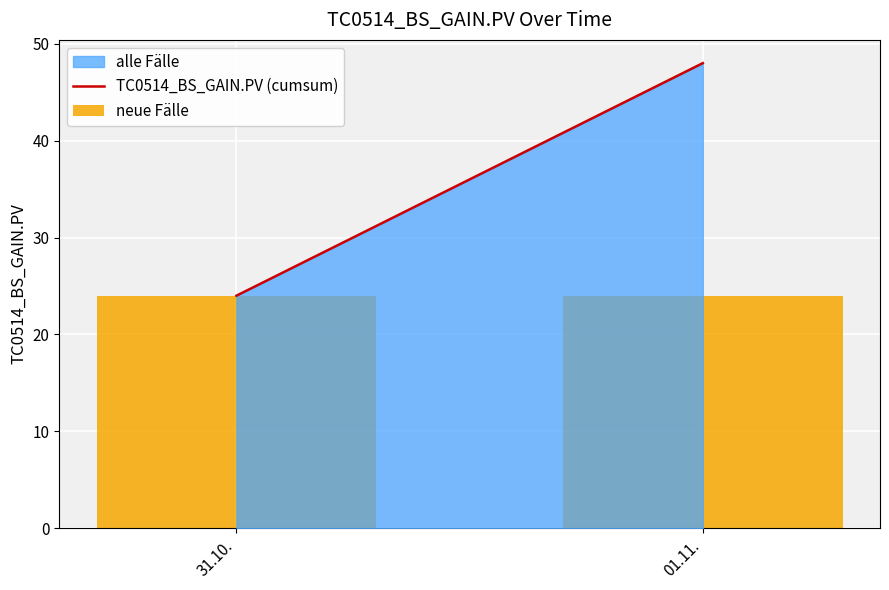

Which series has the largest range (max minus min)?

TC0514_BS_GAIN.PV (cumsum)